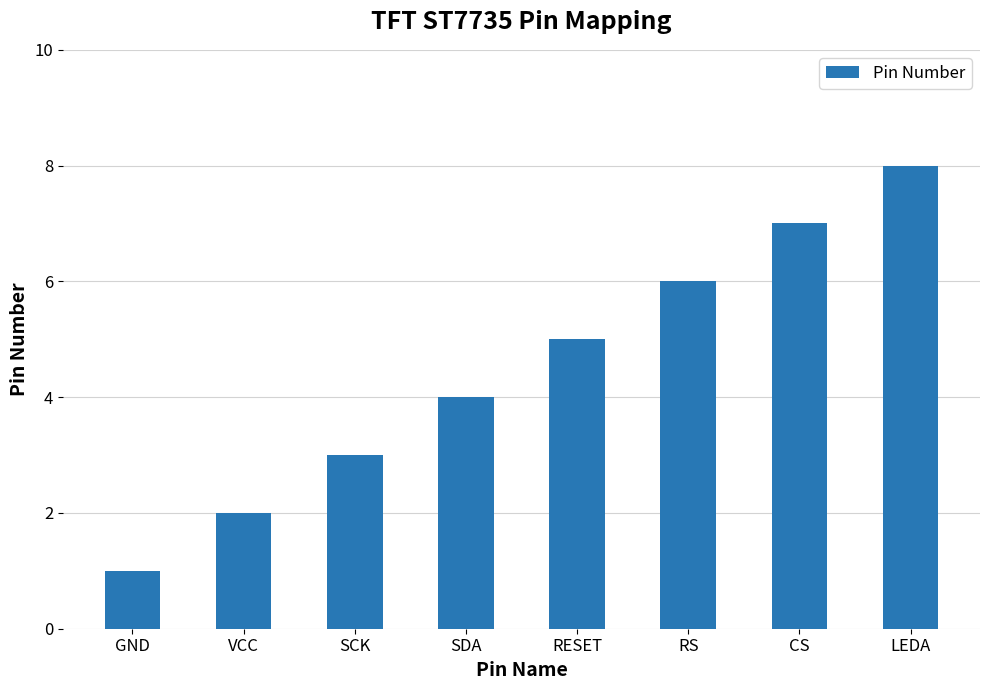

The chart shows a value of 5 at SCK. True or false?

False